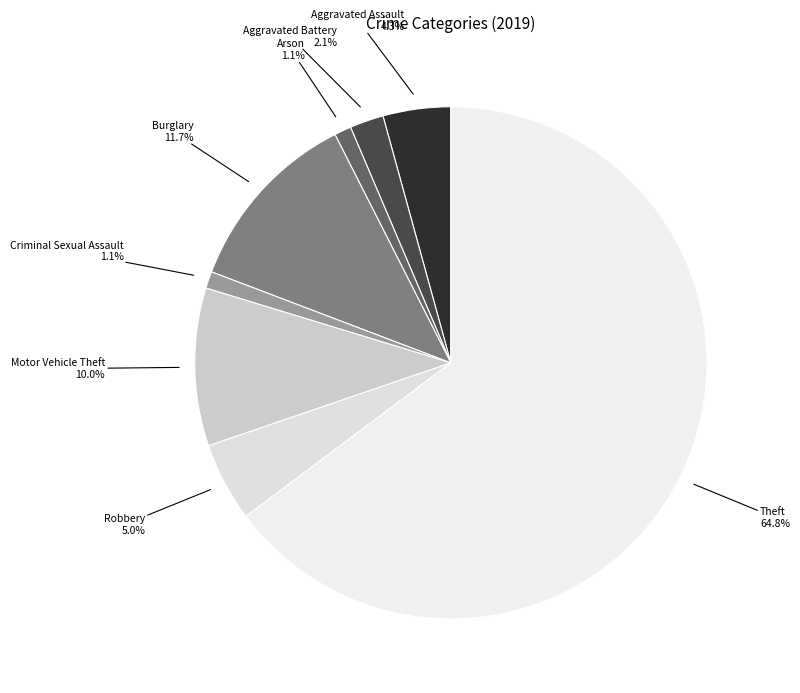

Count the number of slices in the pie.

8